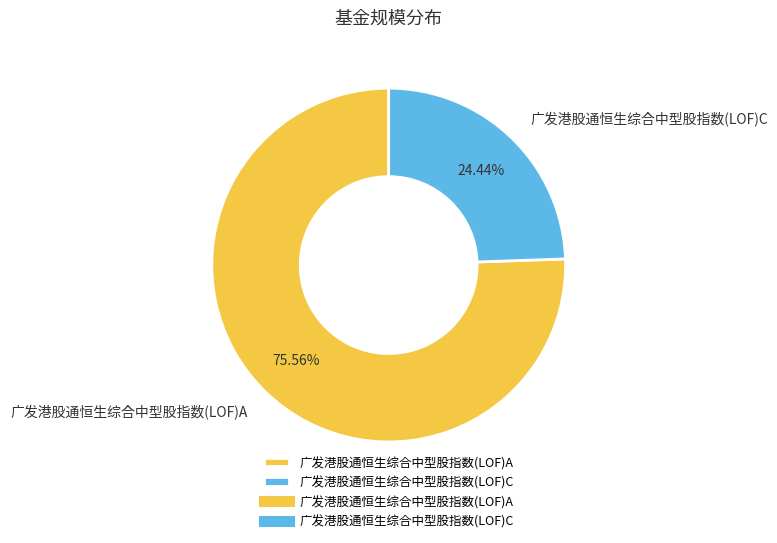

Which category has the smallest portion of the pie?

广发港股通恒生综合中型股指数(LOF)C